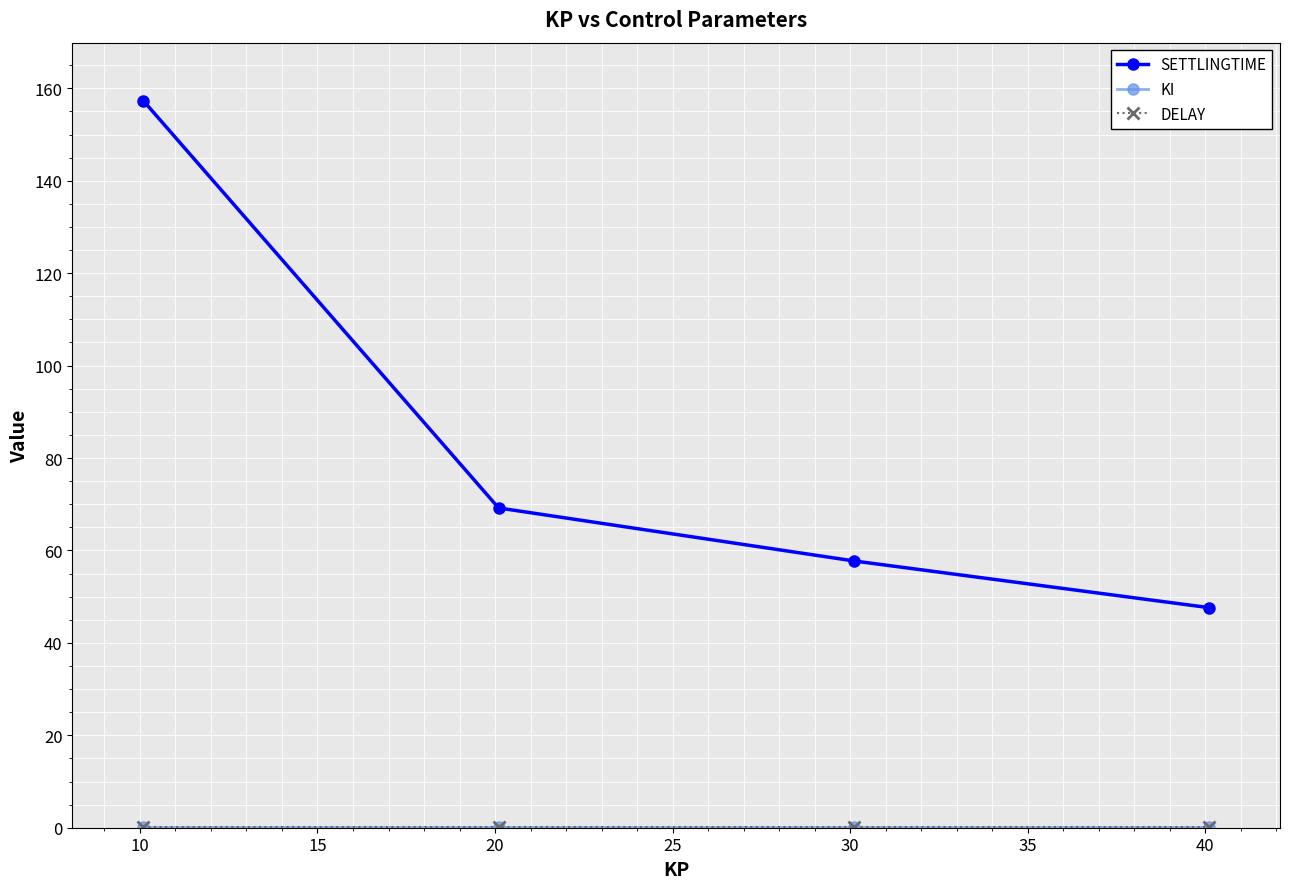

What is the value of the SETTLINGTIME point at the 4th from the left?

47.6